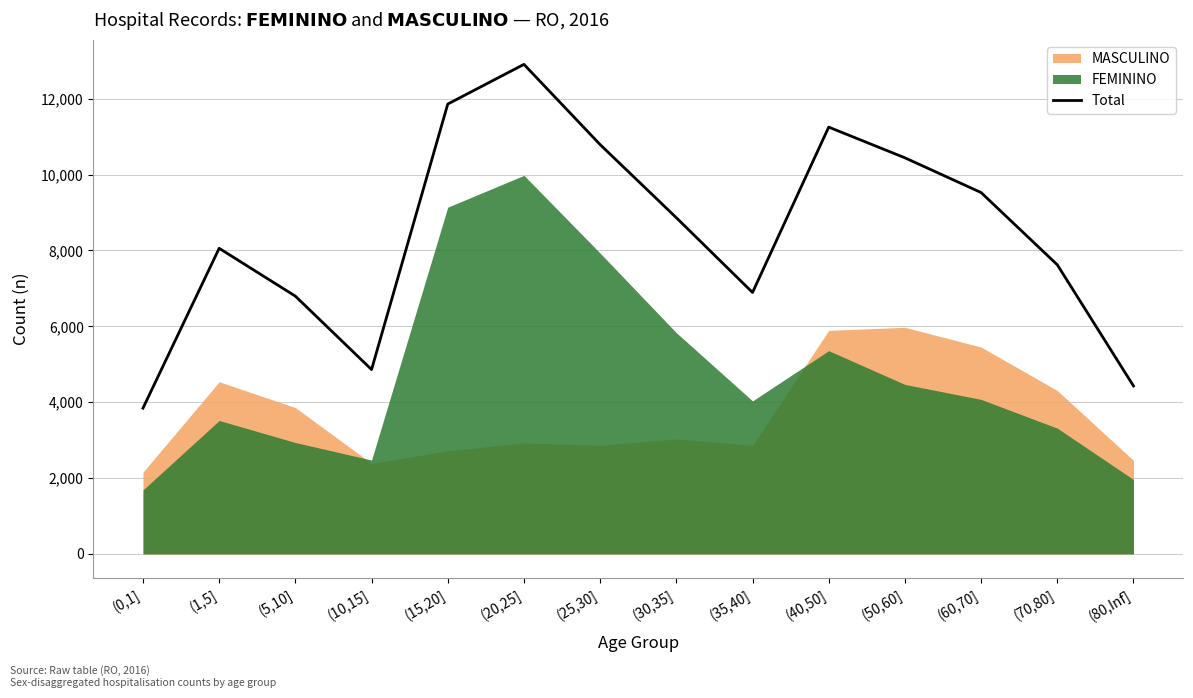

What is the label of the 4th point from the right?

(50,60]